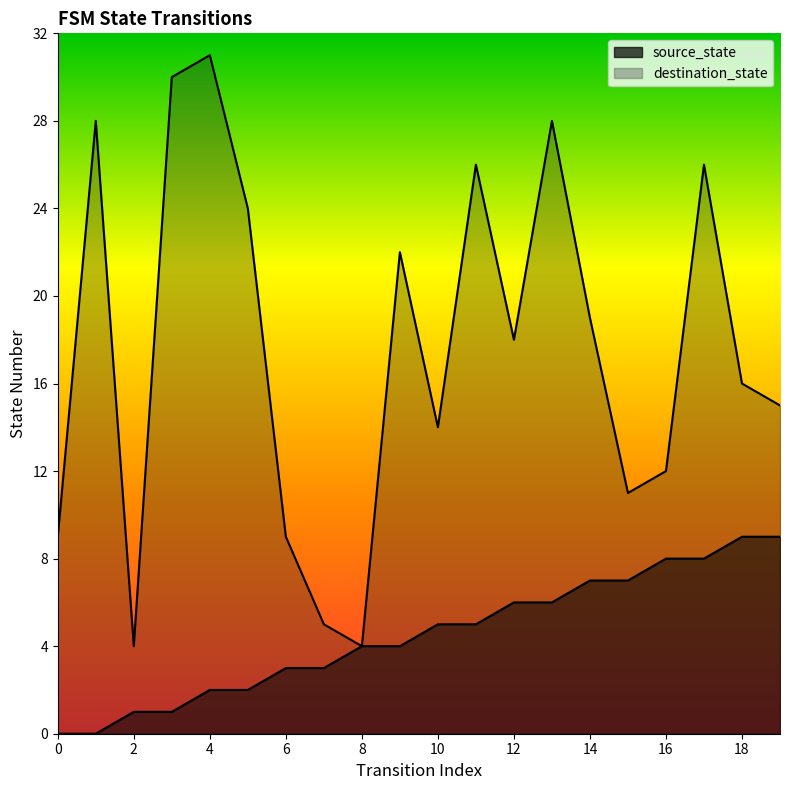

Reading left to right, transcribe all the data shown in this chart.

source_state: 0=0	1=0	2=1	3=1	4=2	5=2	6=3	7=3	8=4	9=4	10=5	11=5	12=6	13=6	14=7	15=7	16=8	17=8	18=9	19=9
destination_state: 0=9	1=28	2=4	3=30	4=31	5=24	6=9	7=5	8=4	9=22	10=14	11=26	12=18	13=28	14=19	15=11	16=12	17=26	18=16	19=15